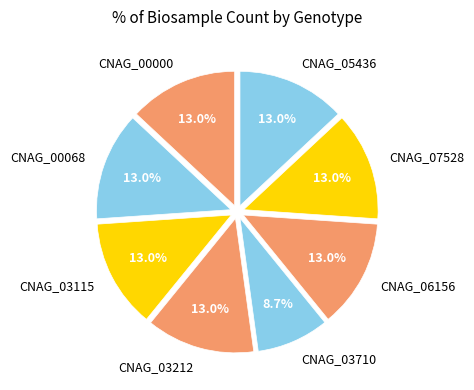

Does any single category account for the majority?

No